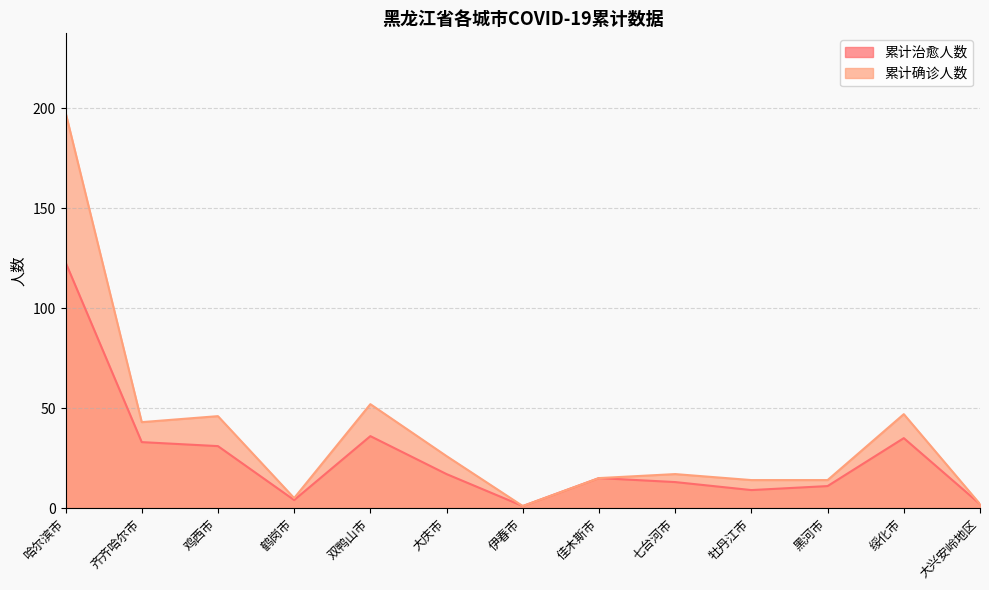

What is the average value of the 累计确诊人数 series?

37